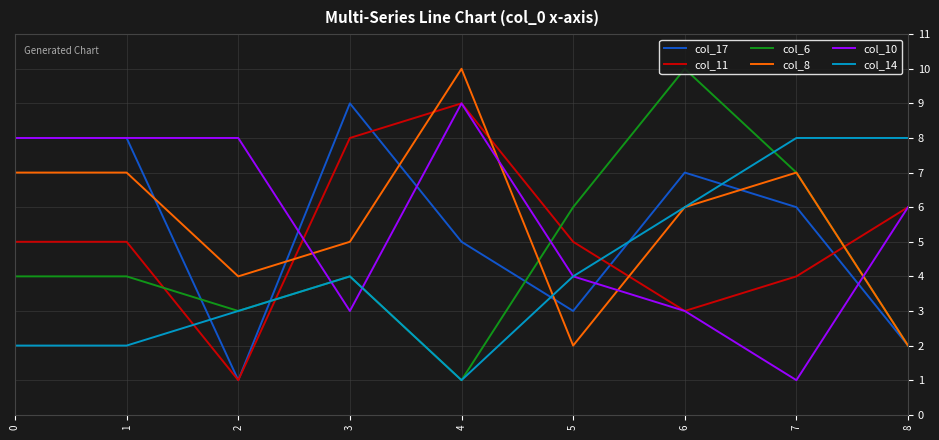

What is the maximum value shown in the chart?

10